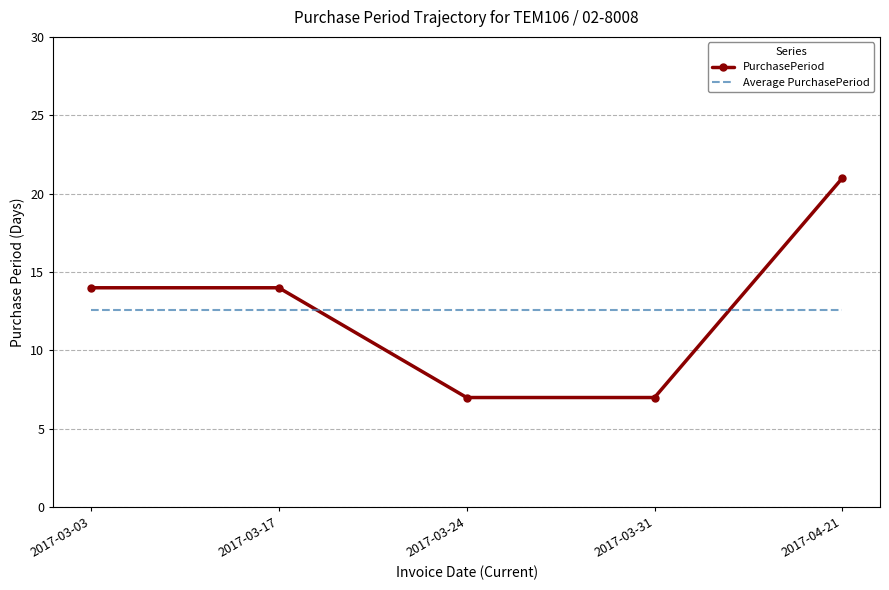

True or false: PurchasePeriod and Average PurchasePeriod cross at least once.

True